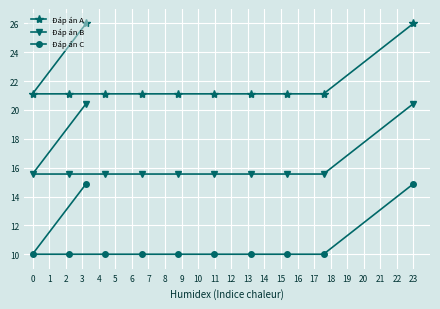

Rank the categories by Đáp án C value from lowest to highest.

1, 2, 3, 4, 5, 6, 7, 8, 9, 0, 10